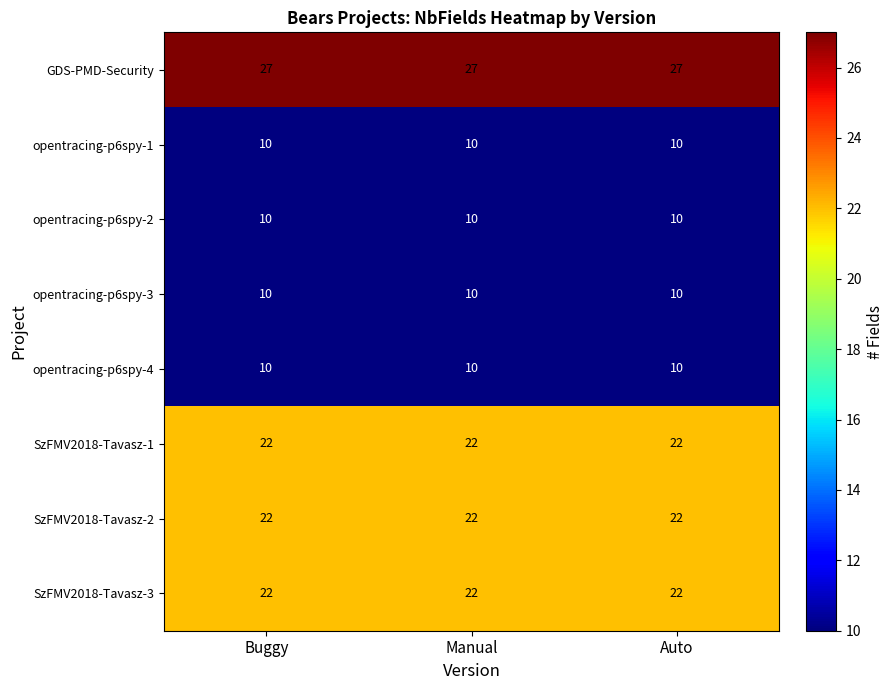

What is the difference between the highest and lowest values at Auto?

17